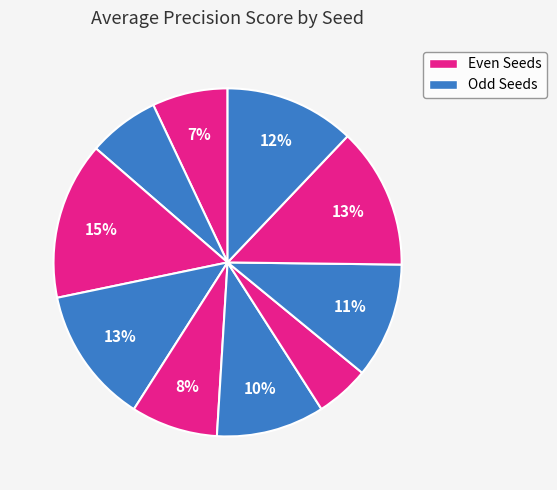

How many segments does this pie chart have?

10